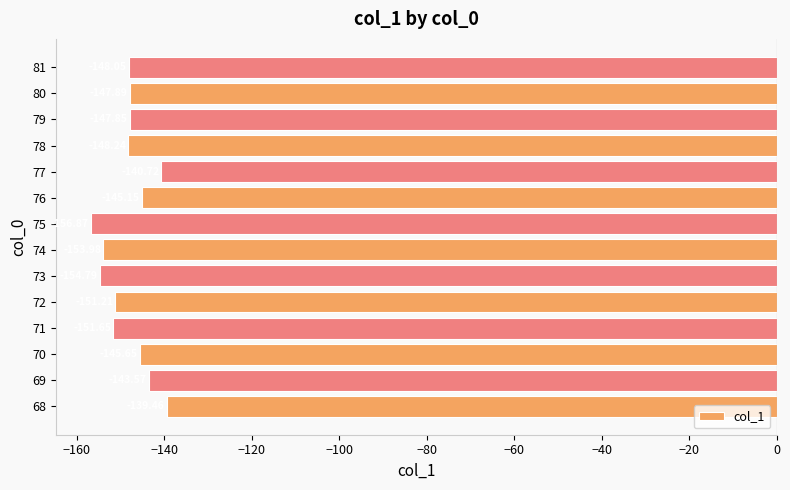

What is the difference between the maximum and second lowest values?

15.3